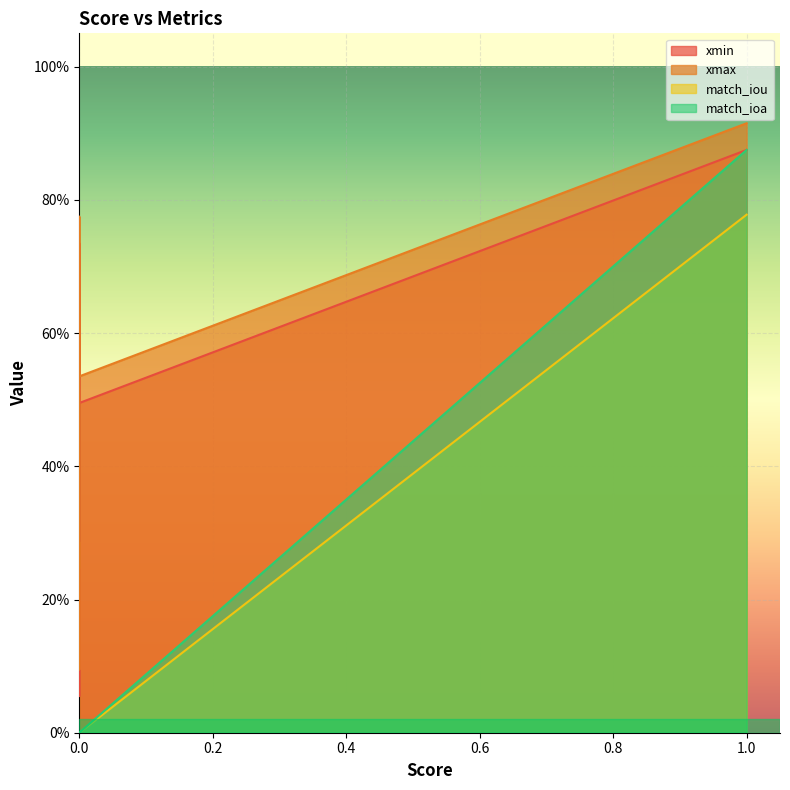

Rank the series at 0.0 from lowest to highest value.

match_iou, match_ioa, xmin, xmax